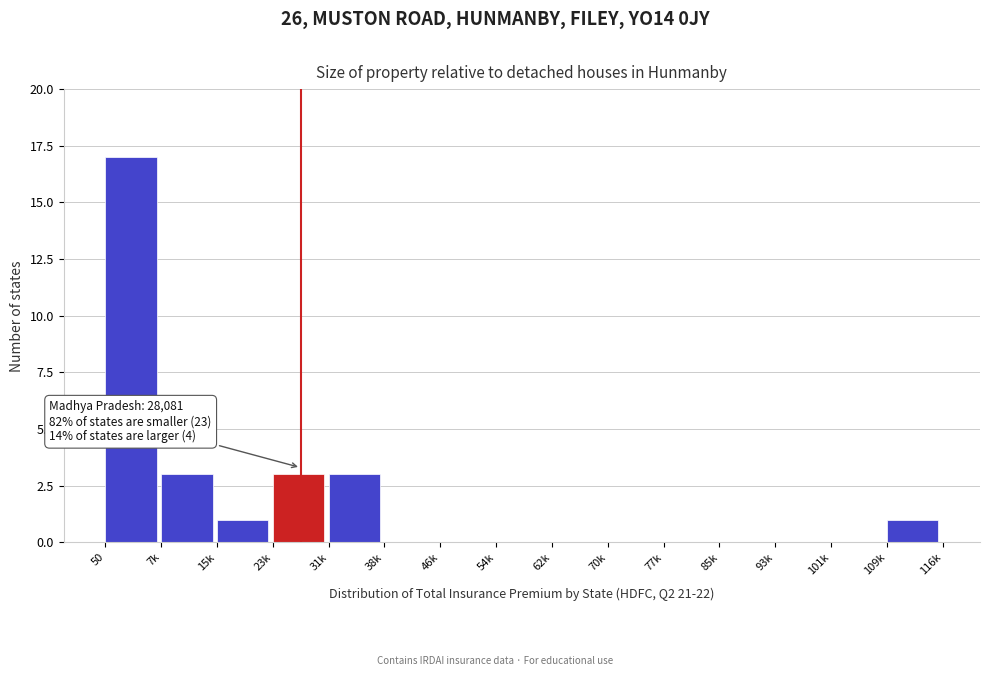

Reading left to right, transcribe all the data shown in this chart.

50=17	7k=3	15k=1	23k=3	31k=3	38k=0	46k=0	54k=0	62k=0	70k=0	77k=0	85k=0	93k=0	101k=0	109k=1